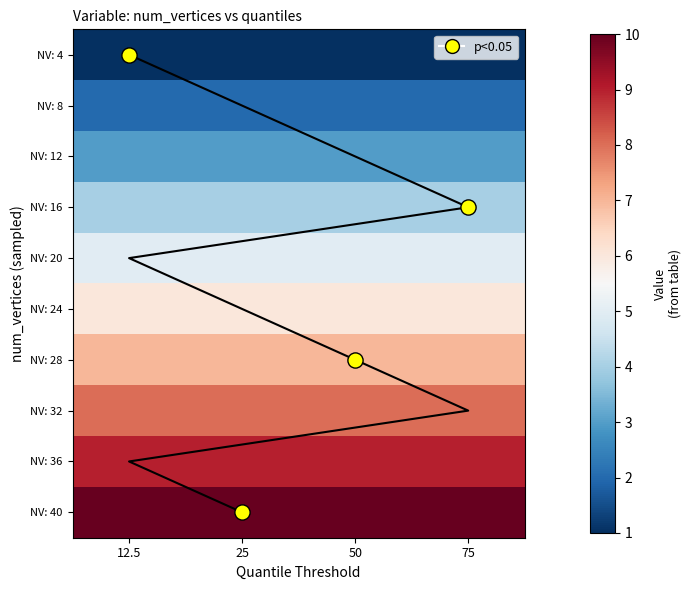

What is the total value across all series at 75?

55